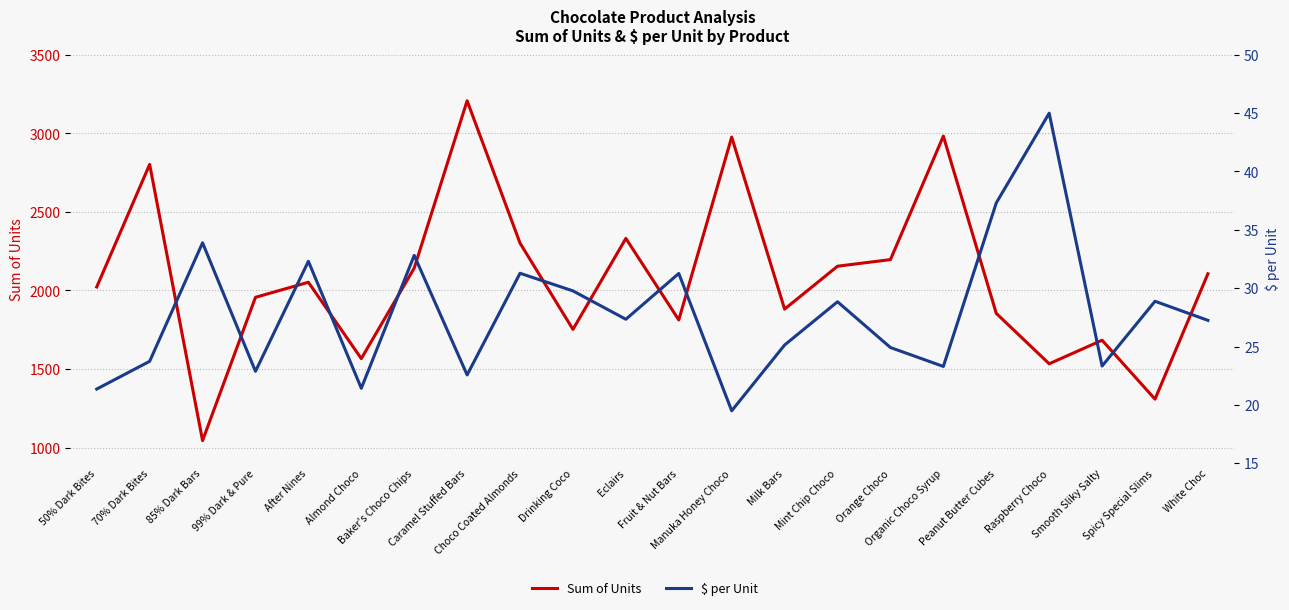

At how many categories does at least one series exceed 1740?

17